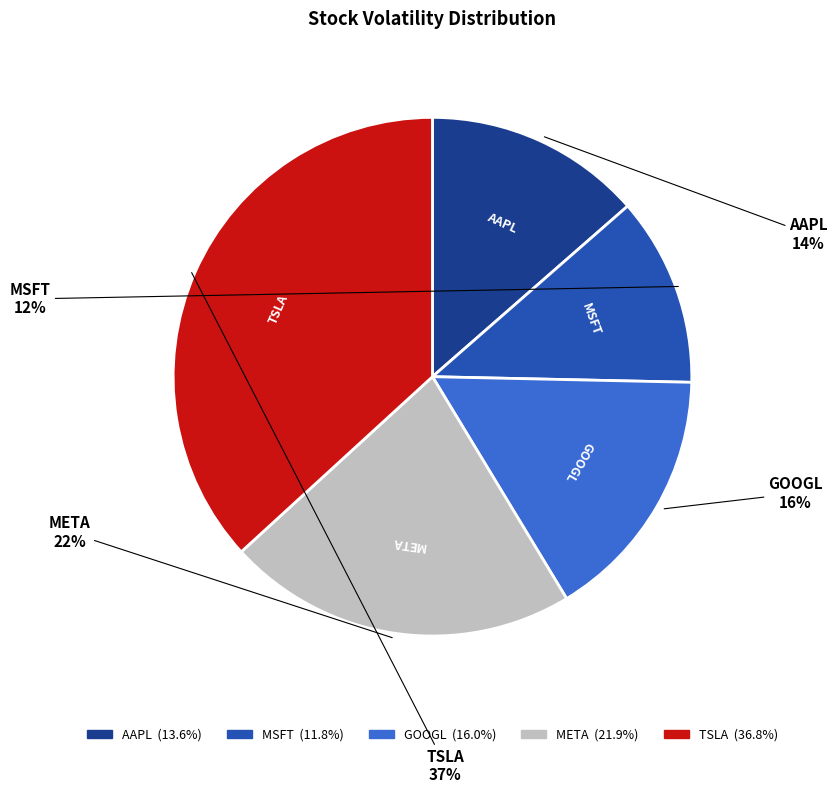

Is it true that META is 22% of the pie?

True